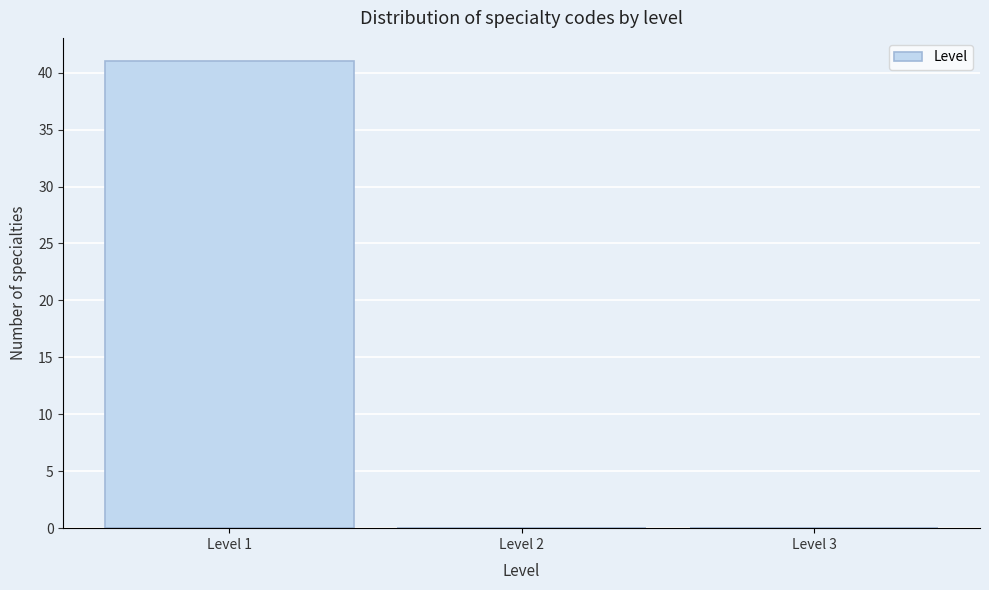

Which range on the x-axis has the tallest bar?

0.5 to 1.5